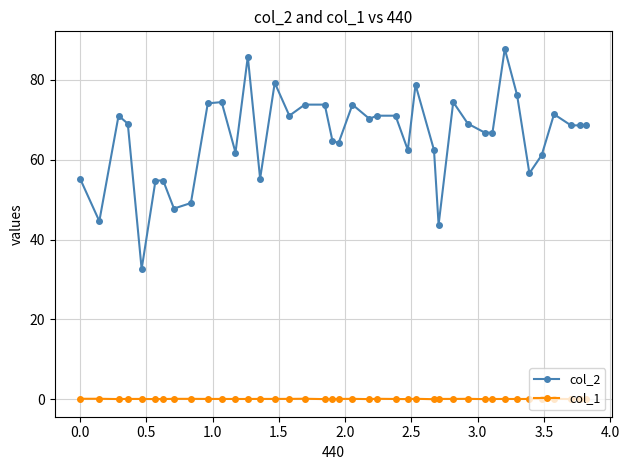

What is the maximum value shown in the chart?

87.8